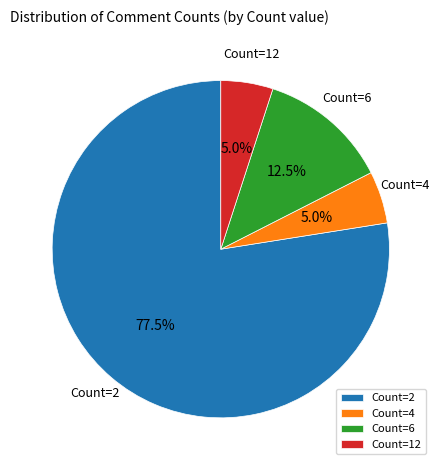

Approximately how many times larger is the value at Count=12 compared to Count=6?

0.4